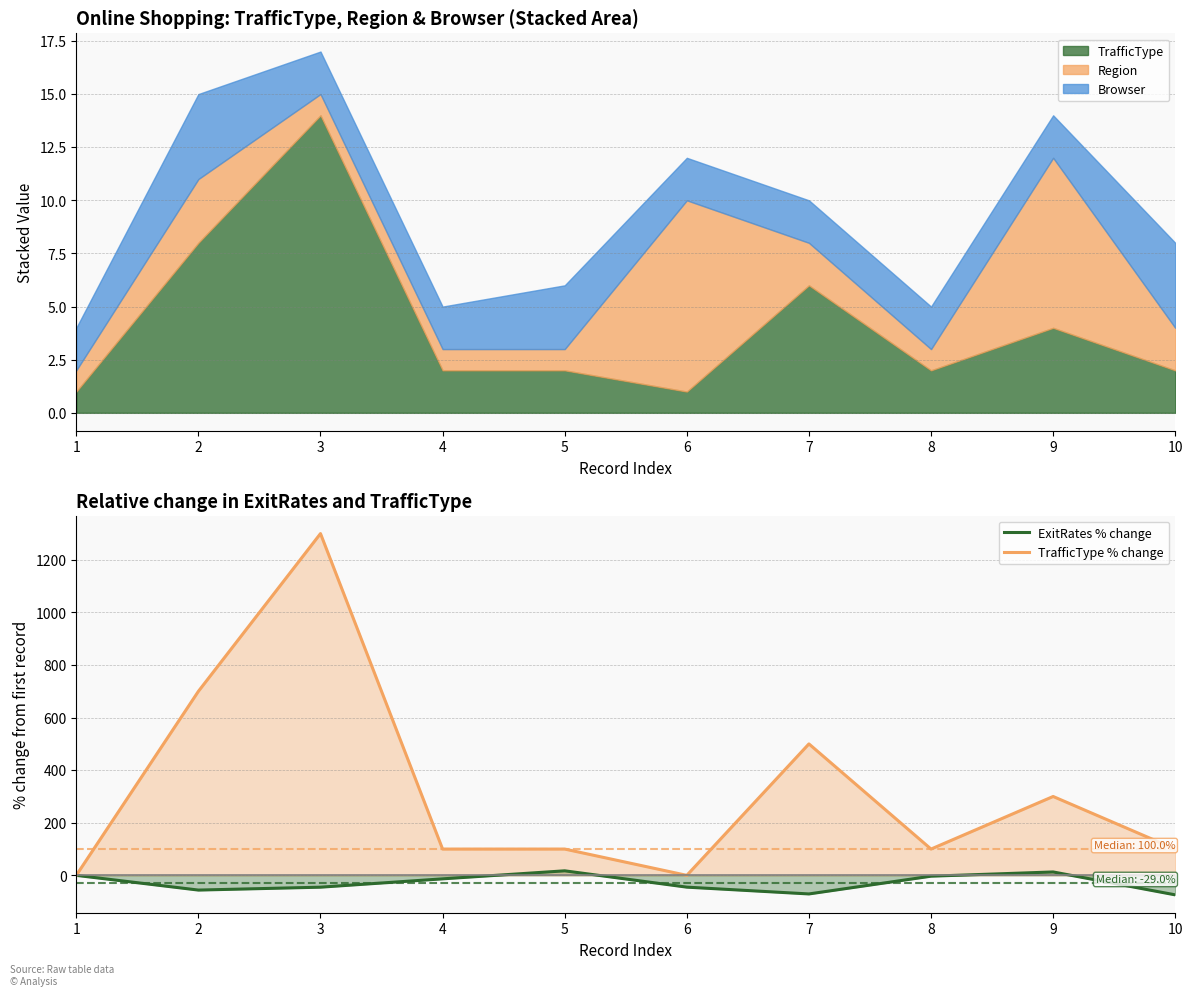

Between 8 and 9, which series saw the biggest shift?

TrafficType % change